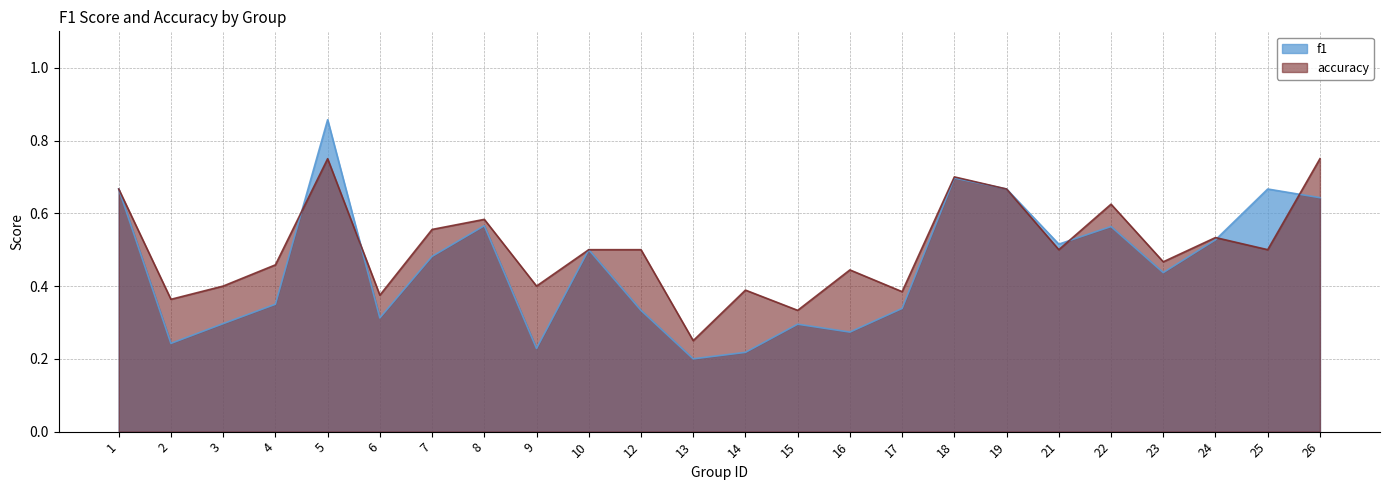

Where do f1 and accuracy first cross each other?

4 and 5